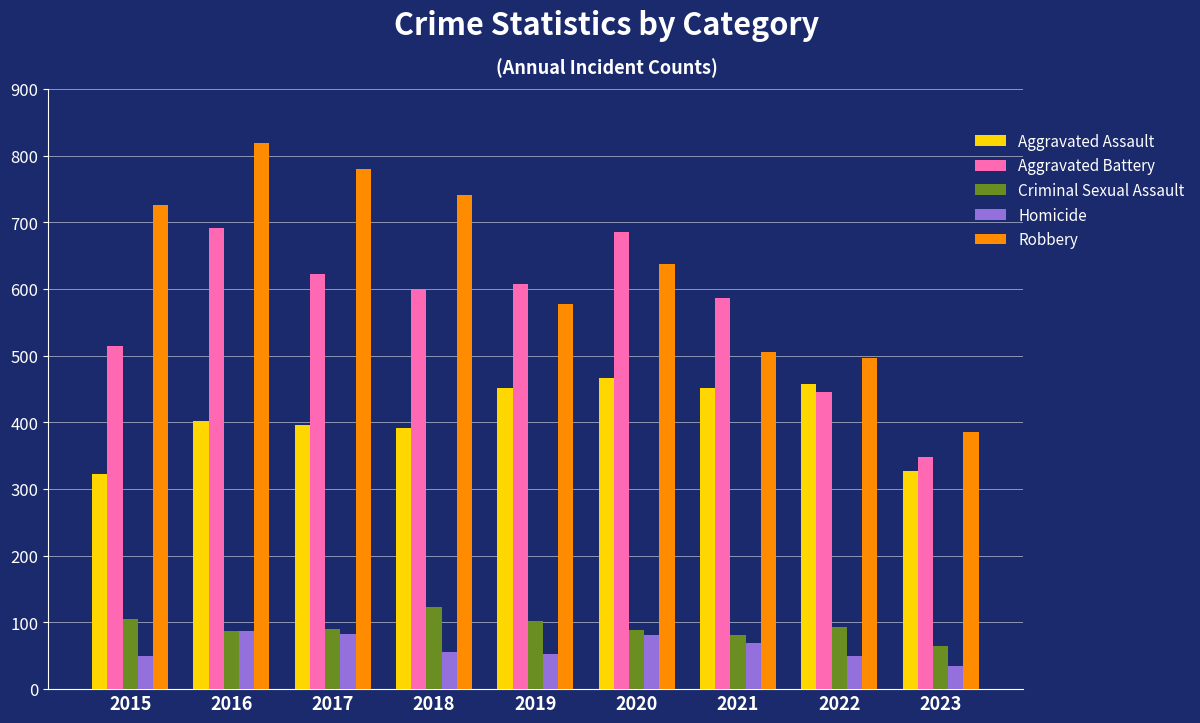

Which label corresponds to the smallest value in the chart?

2023